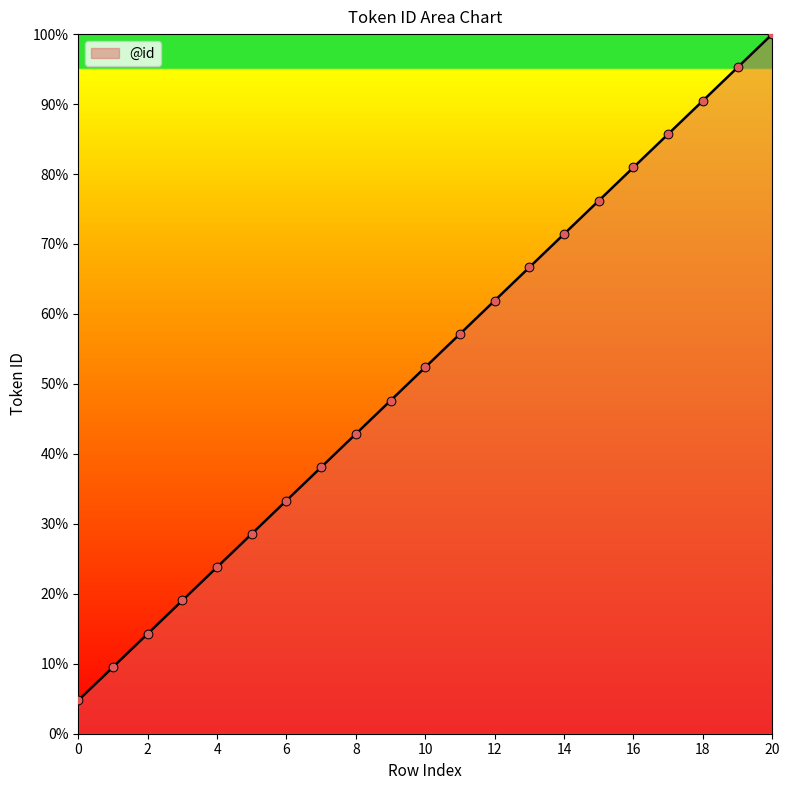

What is the difference between the maximum and minimum values?

95.2